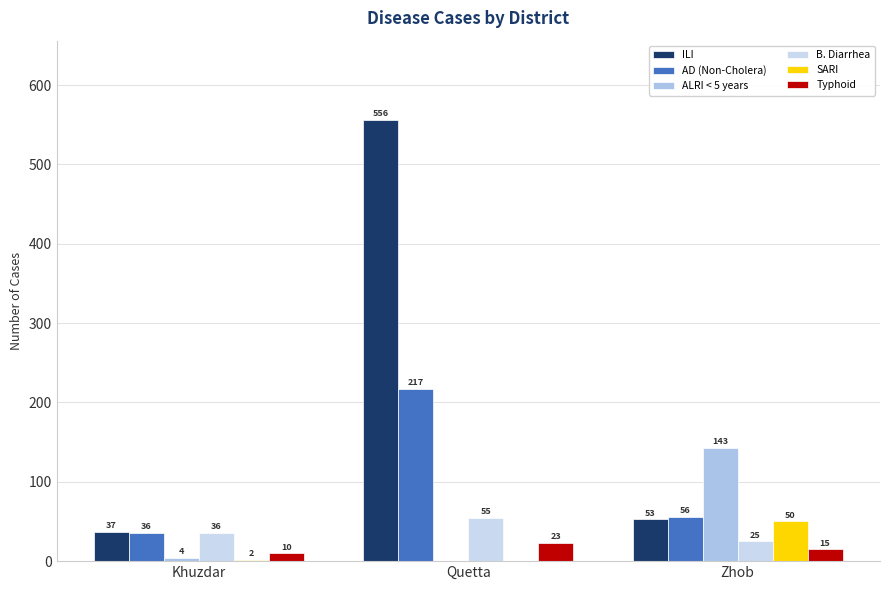

Is it true that ALRI < 5 years equals 1 at Khuzdar?

False